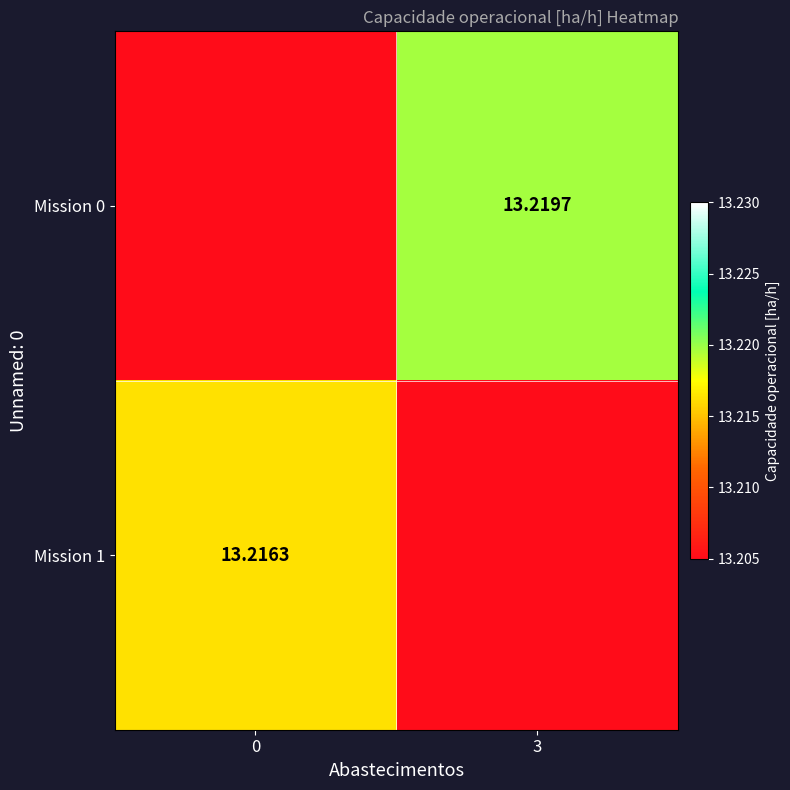

What is the maximum value shown in the chart?

13.2